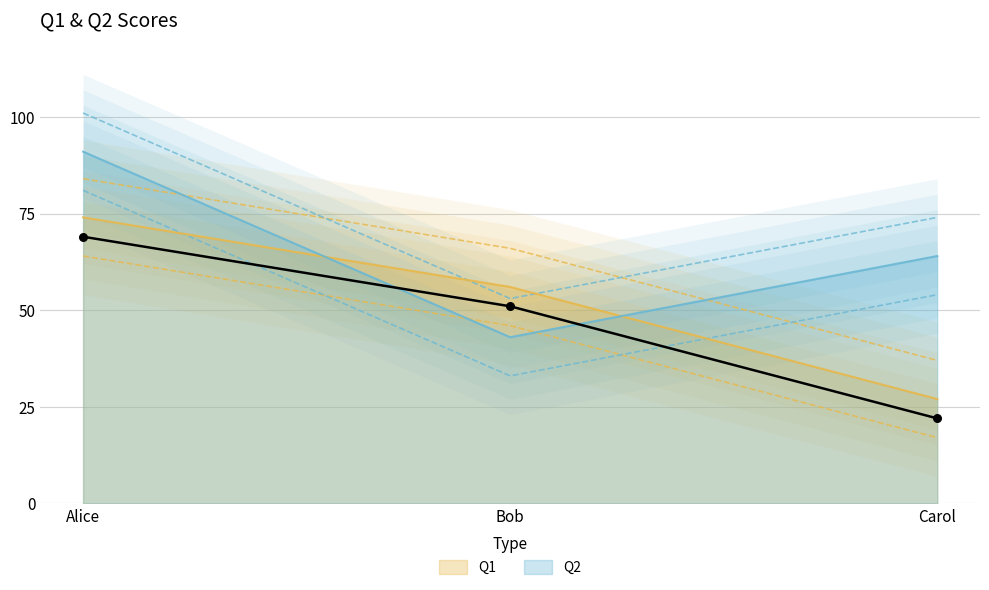

What are all the series names shown in the legend?

Q1, Q2